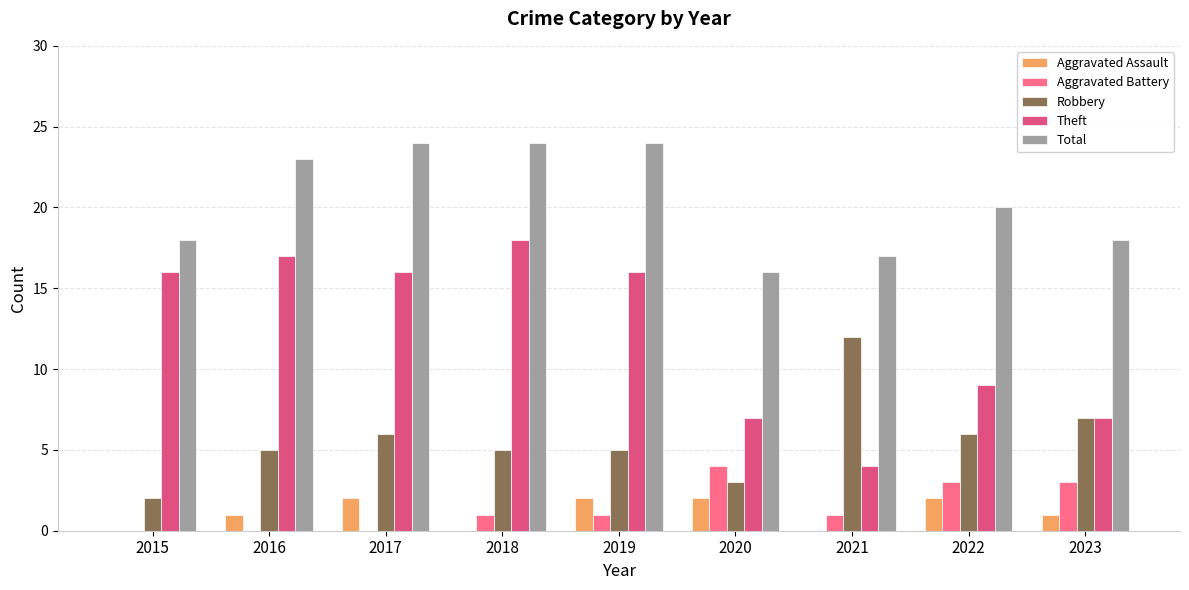

Reading right to left, extract all data points from this chart.

Aggravated Assault: 1	2	0	2	2	0	2	1	0
Aggravated Battery: 3	3	1	4	1	1	0	0	0
Robbery: 7	6	12	3	5	5	6	5	2
Theft: 7	9	4	7	16	18	16	17	16
Total: 18	20	17	16	24	24	24	23	18